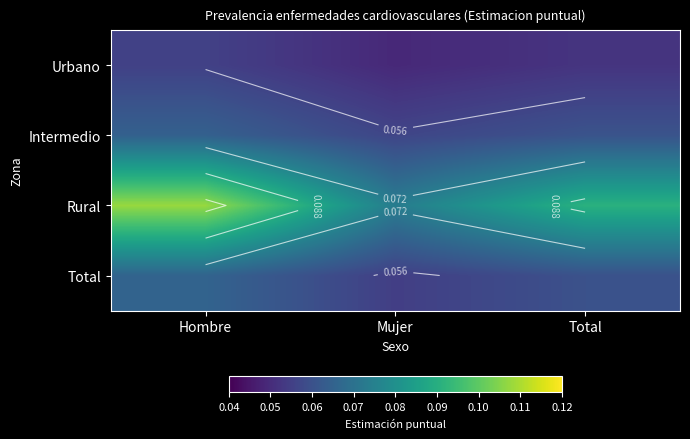

Rank the categories by Total value from highest to lowest.

Hombre, Total, Mujer